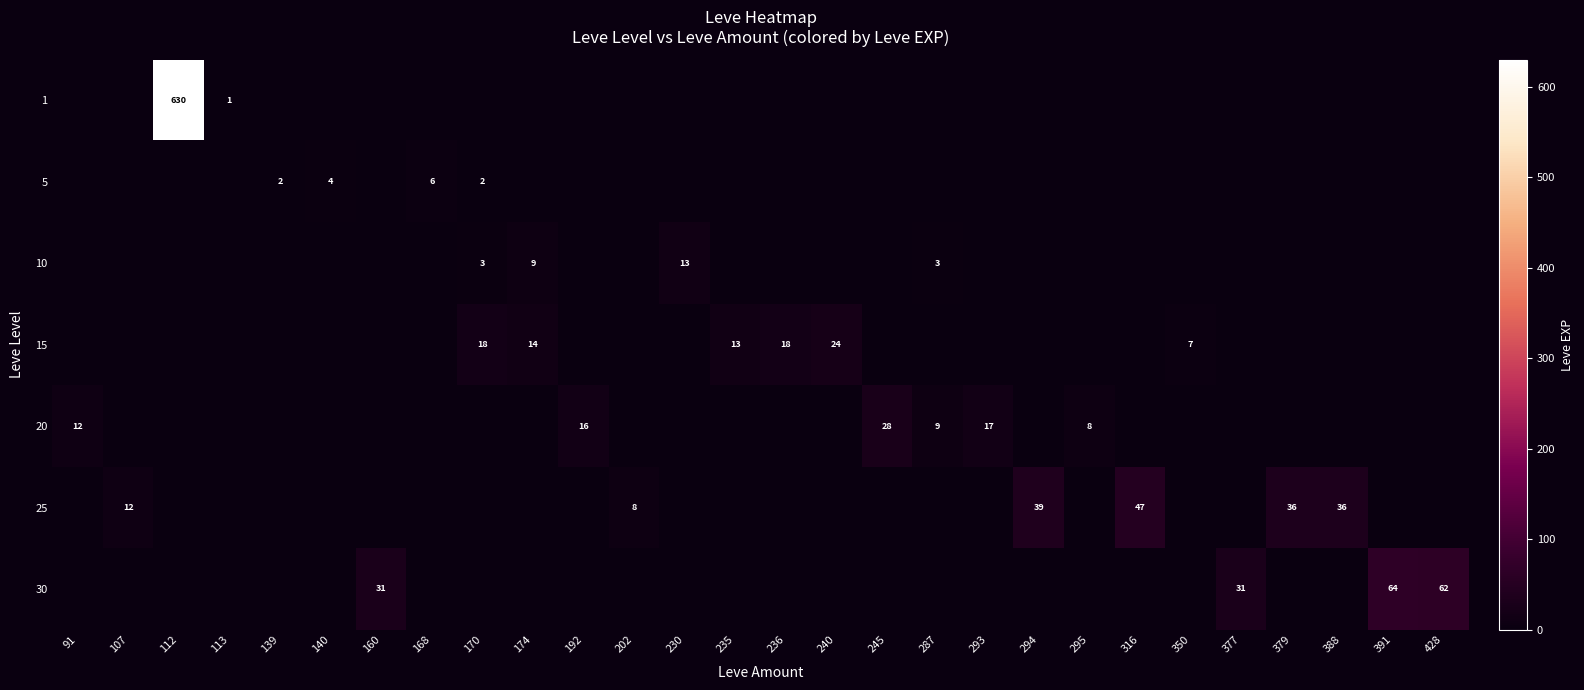

What value does the 25 series have at 388, to the nearest 5?

35